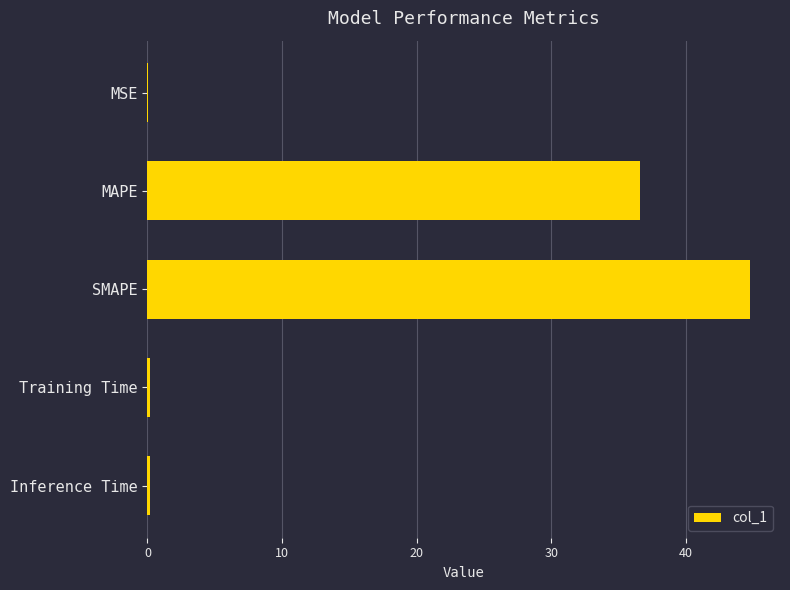

At which label is the value closest to 22?

MAPE